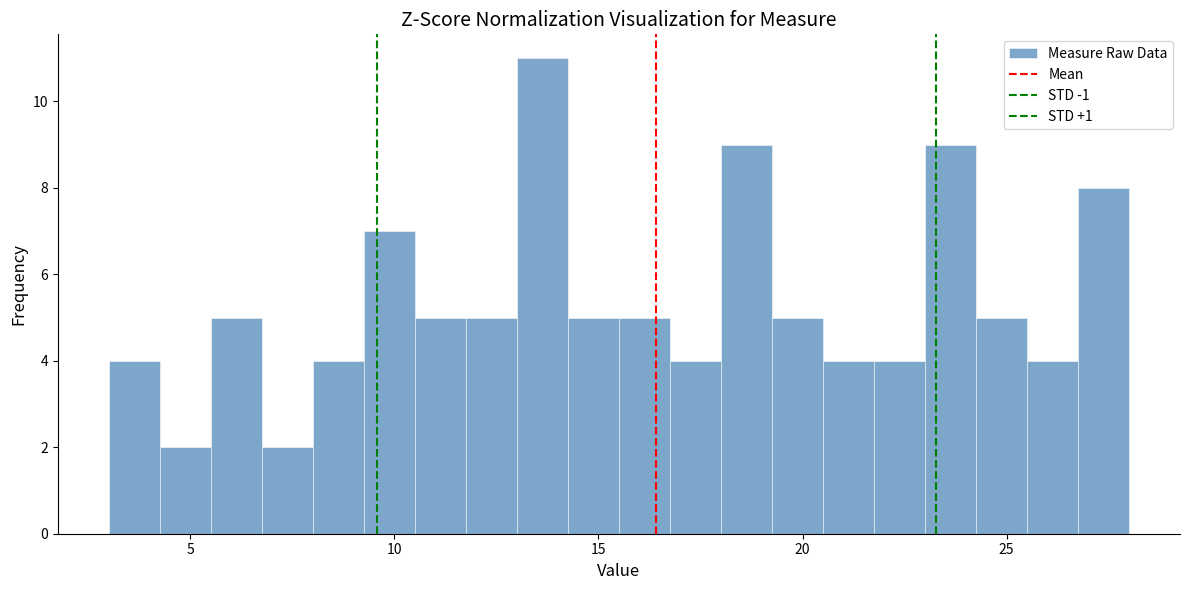

Read against the x-axis, roughly where is the centre of the tallest bar?

13.5